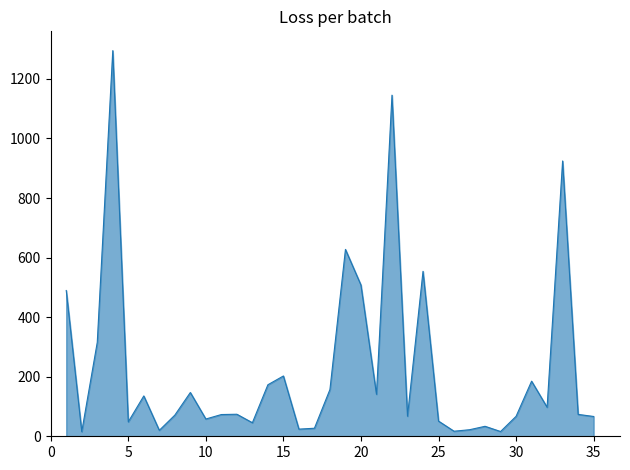

What is the greatest value displayed?

1295.0